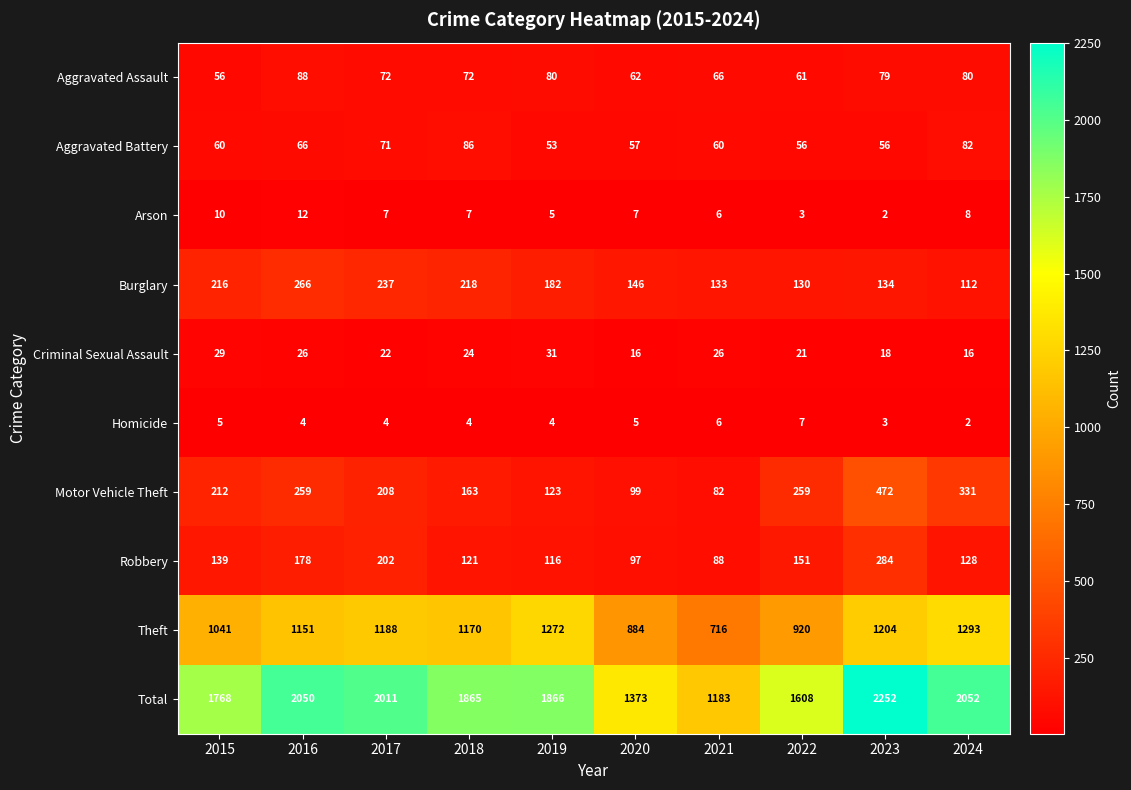

What is the minimum value shown in the chart?

2